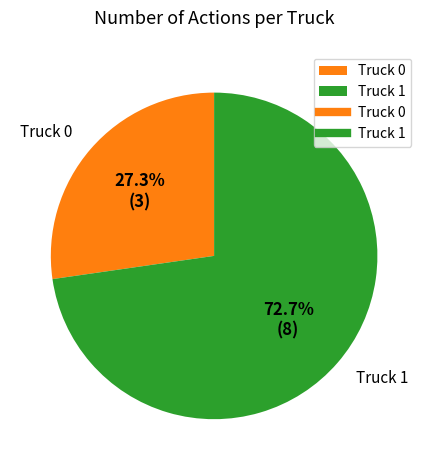

What is the largest slice in the pie chart?

Truck 1